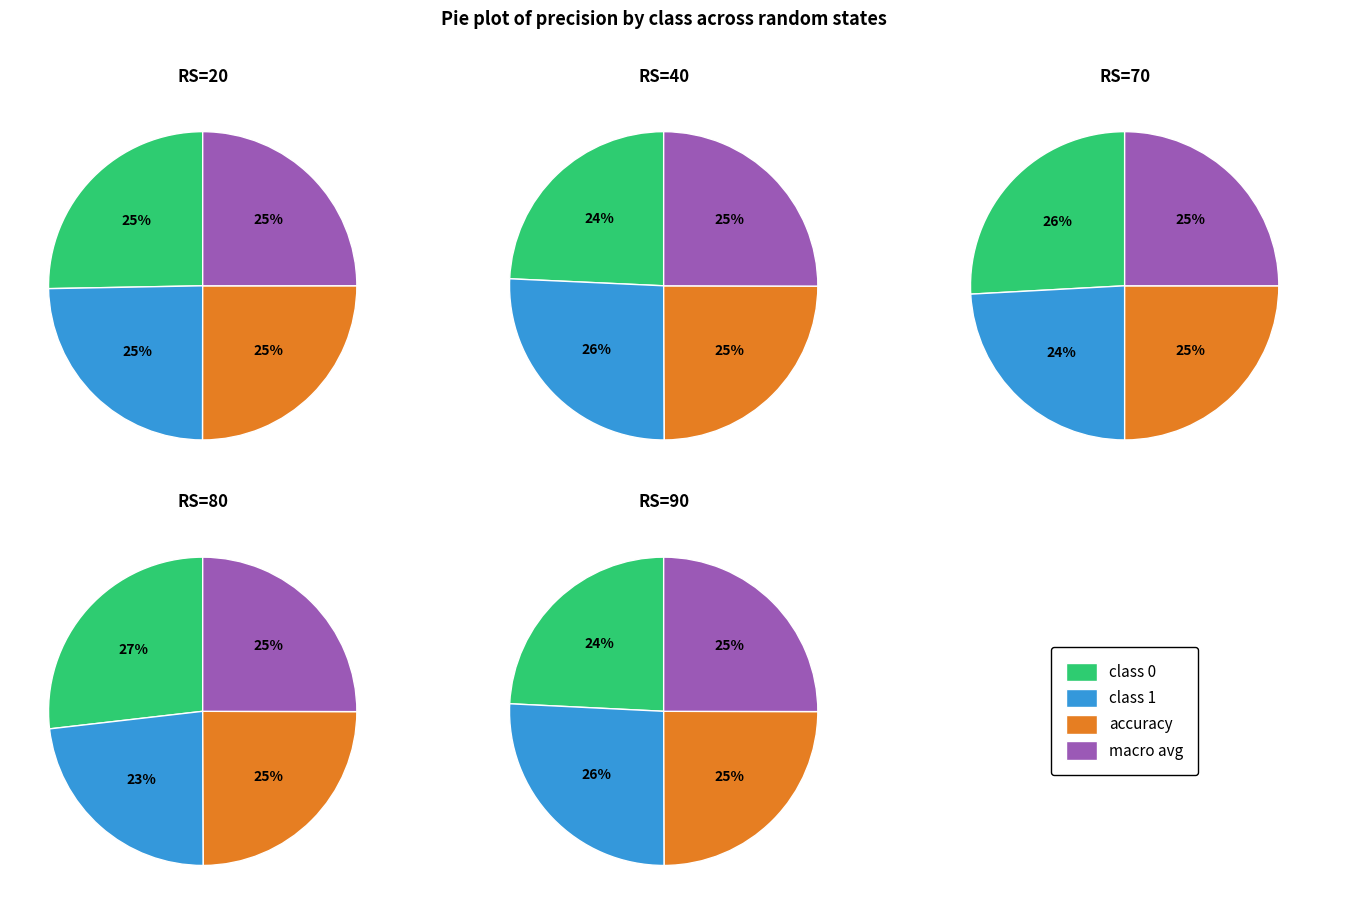

Which has a higher value, random_state_40 or random_state_80?

random_state_40